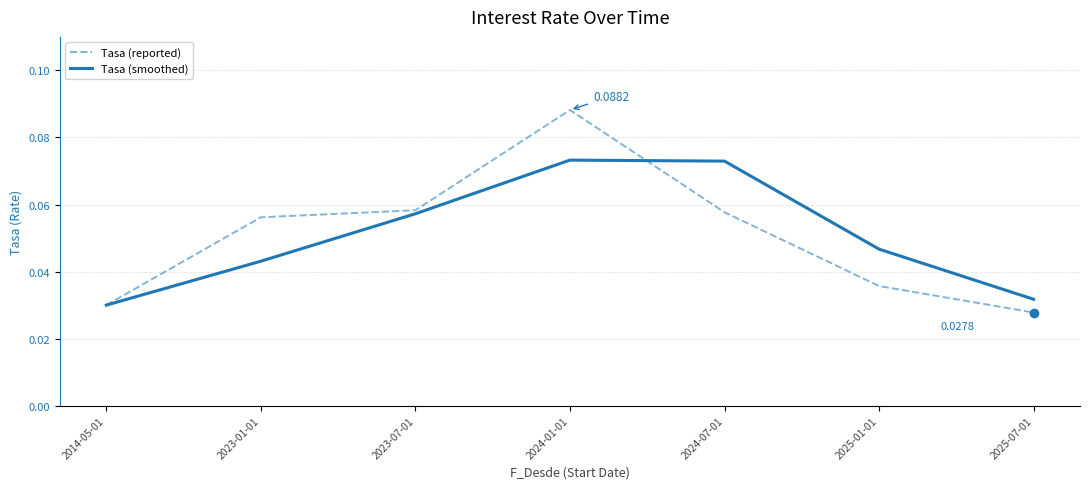

Which series ends up on top after the final intersection of Tasa (smoothed) and Tasa (reported)?

Tasa (smoothed)